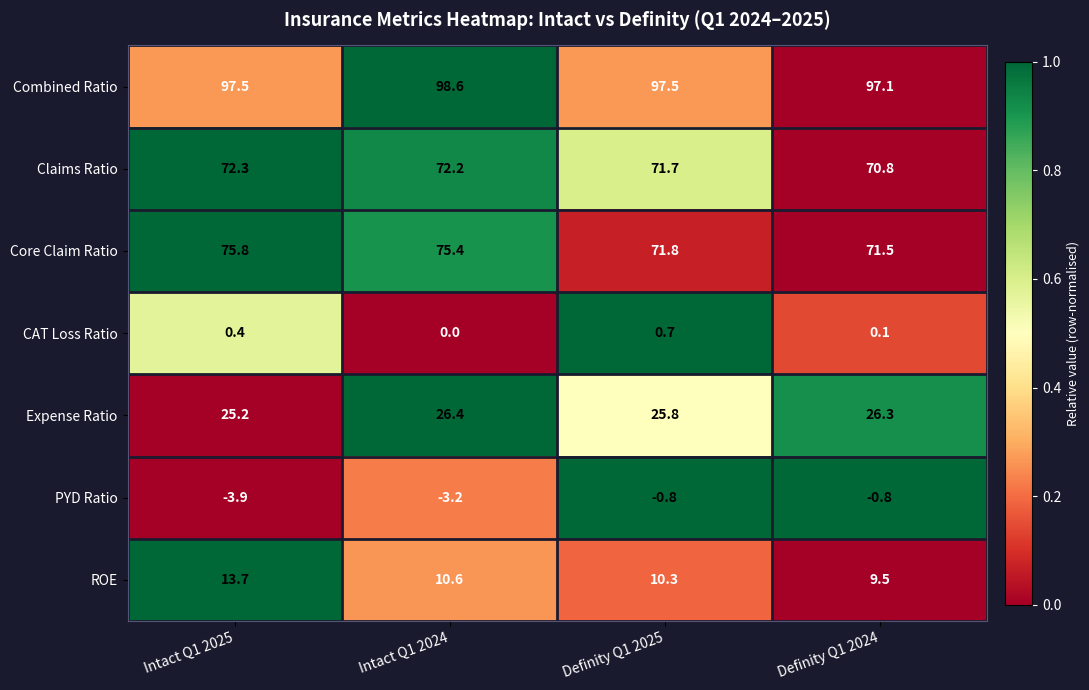

Reading left to right, list all the values displayed in this chart.

Combined Ratio: 97.5	98.6	97.5	97.1
Claims Ratio: 72.3	72.2	71.7	70.8
Core Claim Ratio: 75.8	75.4	71.8	71.5
CAT Loss Ratio: 0.4	0.0	0.7	0.1
Expense Ratio: 25.2	26.4	25.8	26.3
PYD Ratio: -3.9	-3.2	-0.8	-0.8
ROE: 13.7	10.6	10.3	9.5